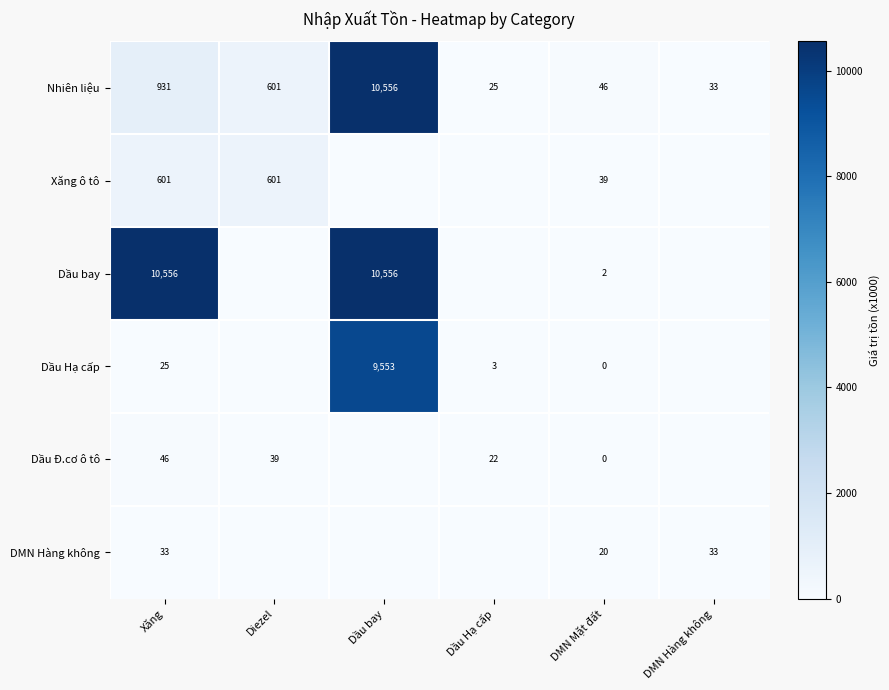

Rank the series at Xăng from lowest to highest value.

Dầu Hạ cấp, DMN Hàng không, Dầu Đ.cơ ô tô, Xăng ô tô, Nhiên liệu, Dầu bay